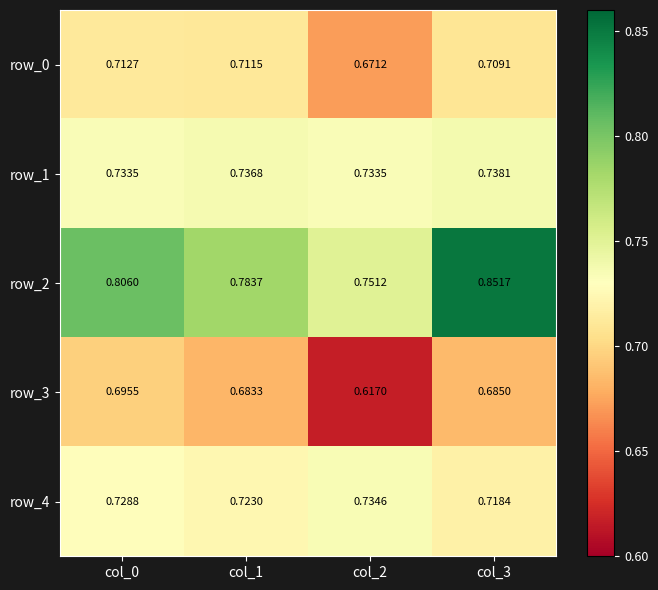

Is the value of row_2 at col_2 greater than the value of row_0 at col_3?

Yes